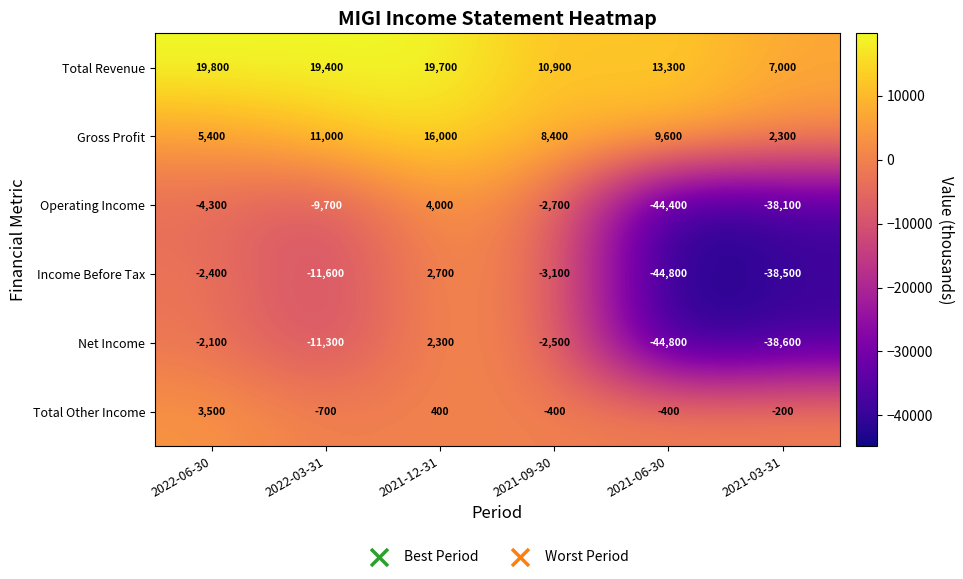

The value of Net Income at 2021-12-31 is 2300. True or false?

True